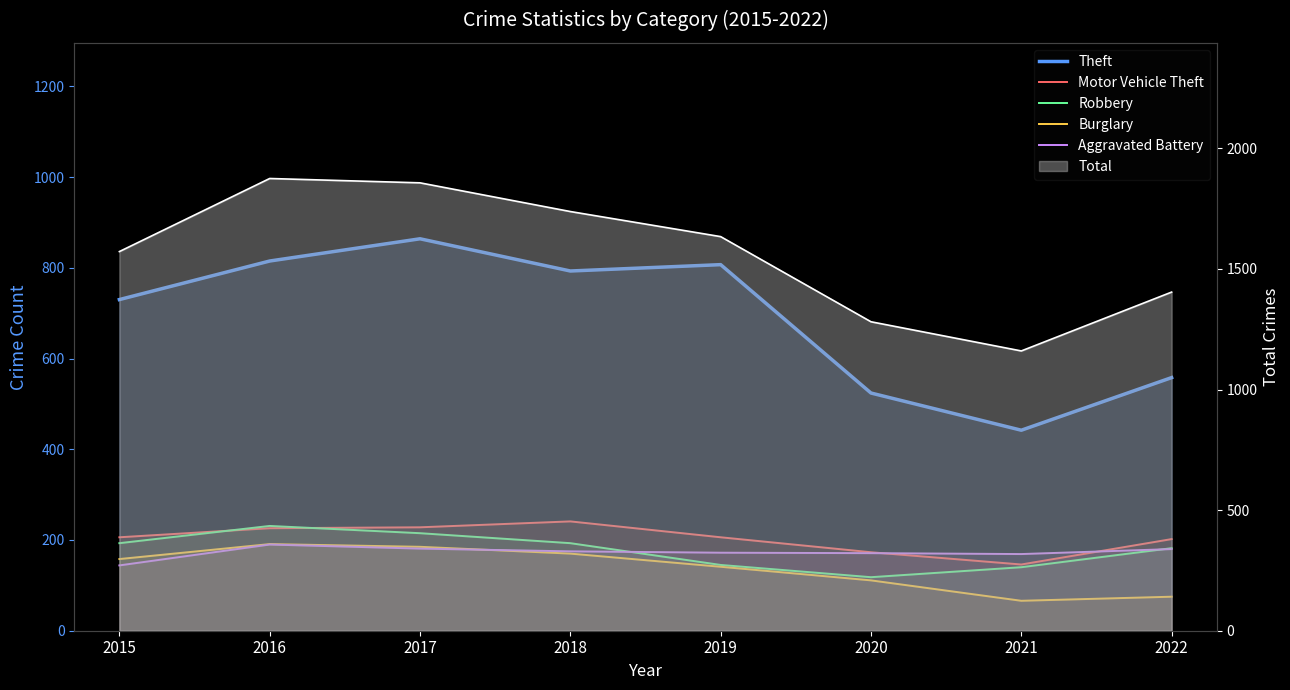

The Aggravated Battery series shows 312 at 2016. True or false?

False